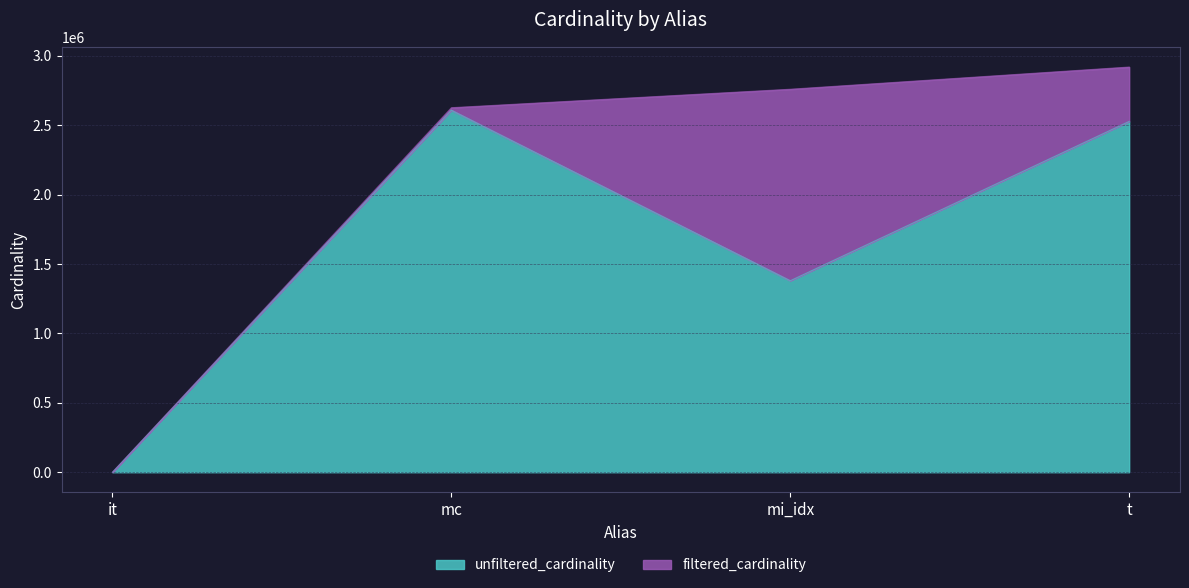

What is the average value?

1629397